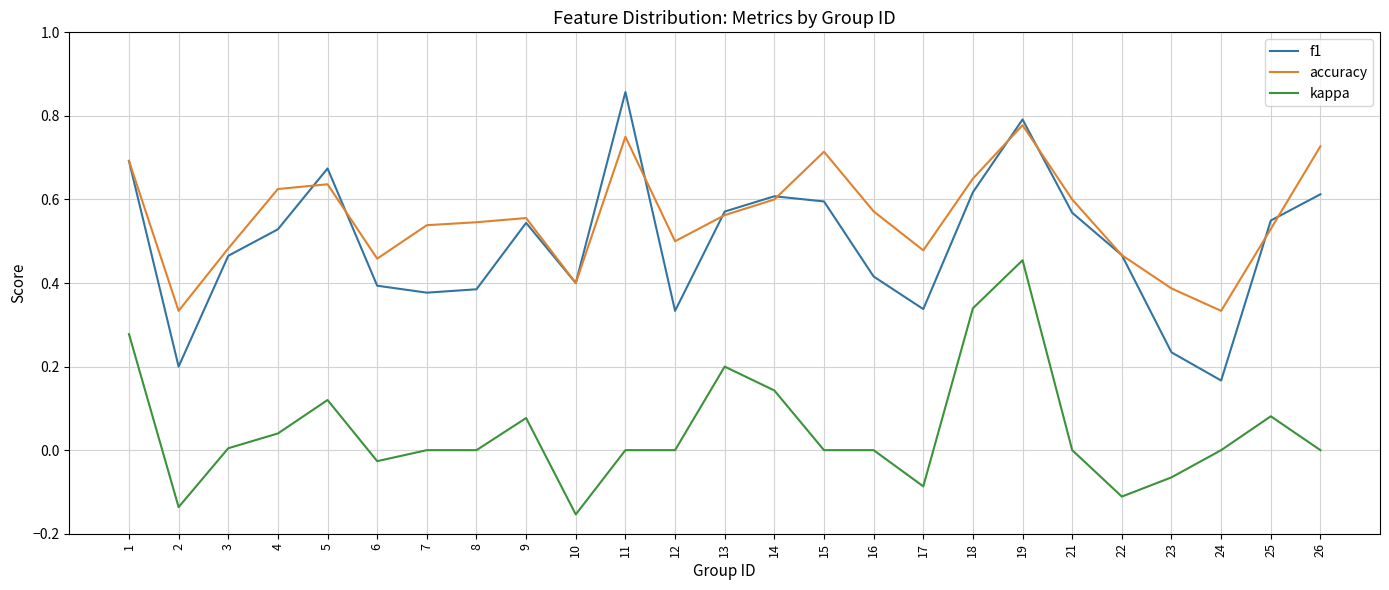

Which category has the highest value in the f1 series?

11